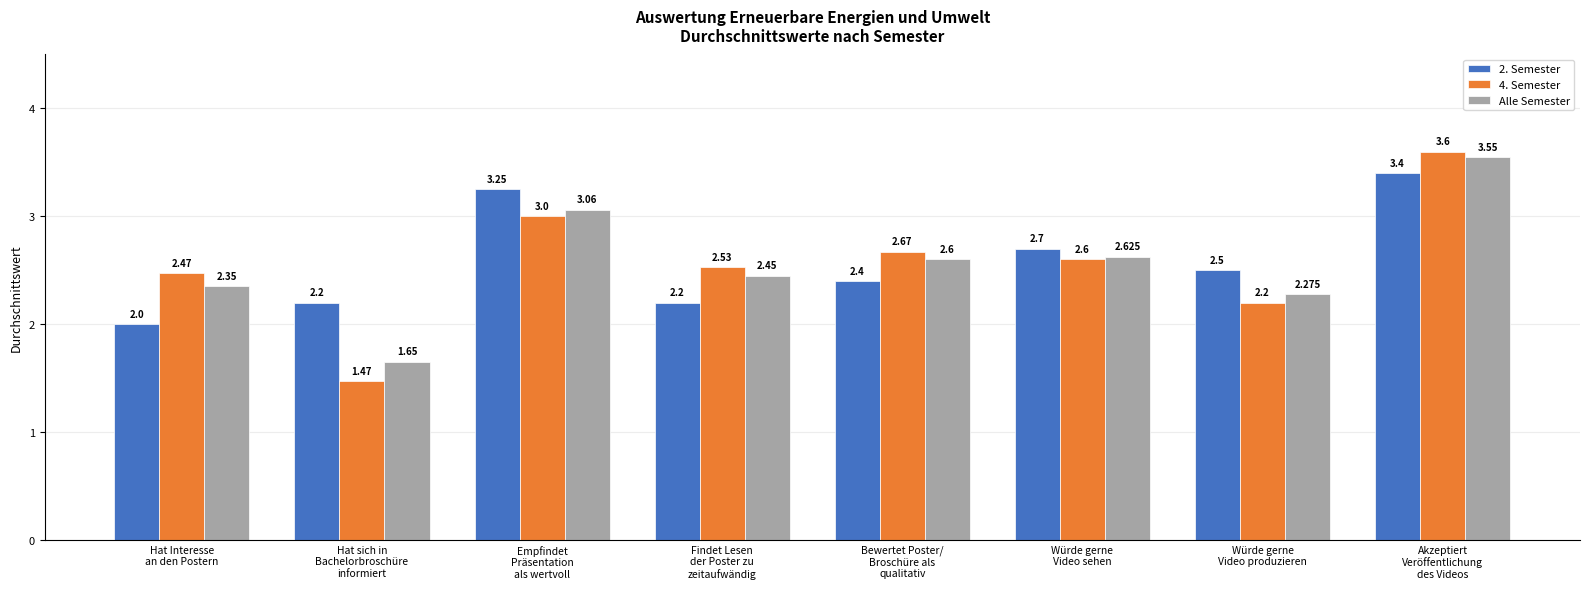

The value of 4. Semester at Würde gerne
Video produzieren is 2.2. True or false?

True